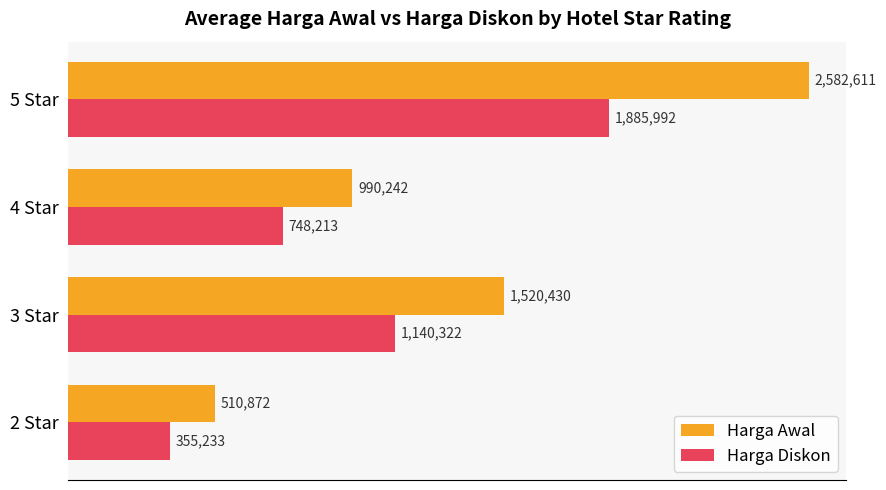

What is the maximum value for Harga Diskon?

1885991.9